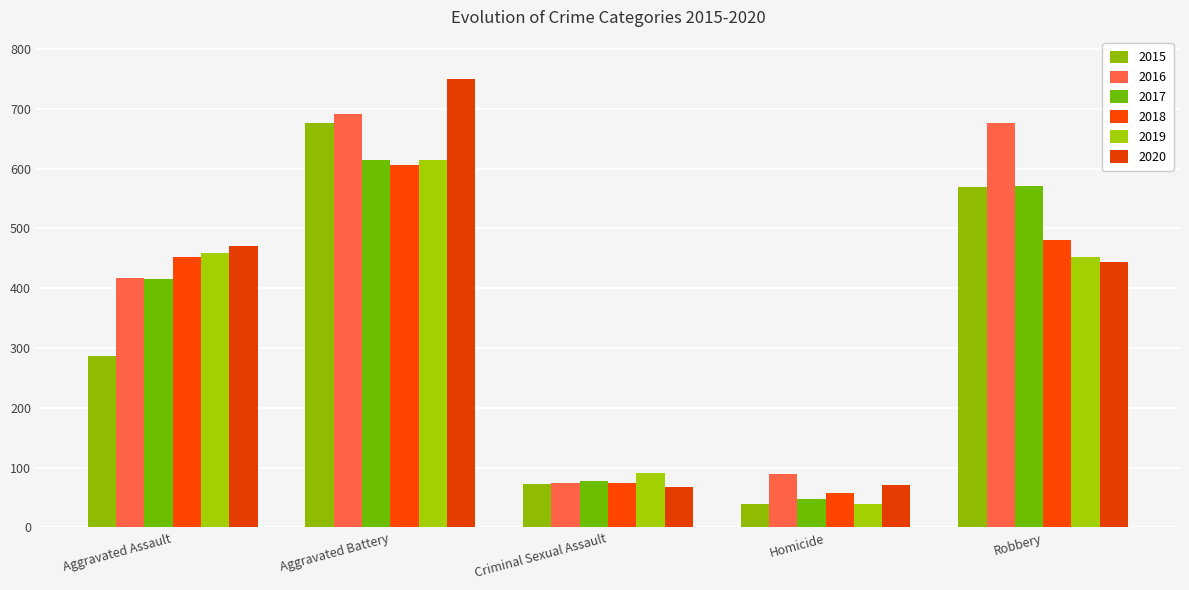

At Criminal Sexual Assault, list the series in order from largest to smallest.

2019, 2017, 2016, 2018, 2015, 2020